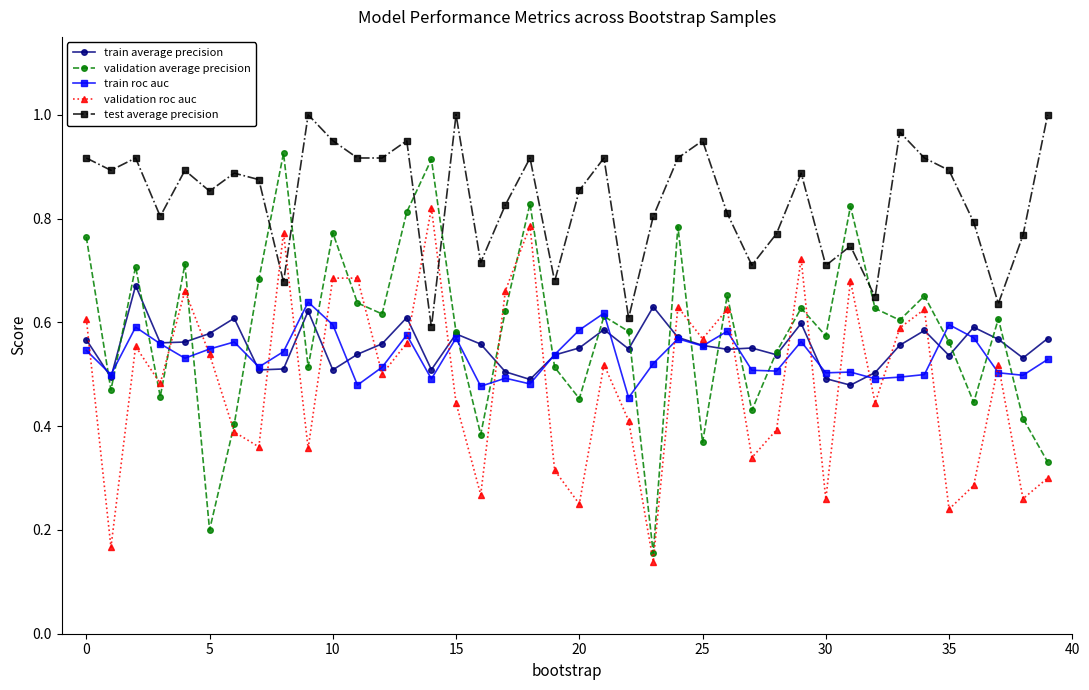

Which series has the largest total across all categories?

test average precision